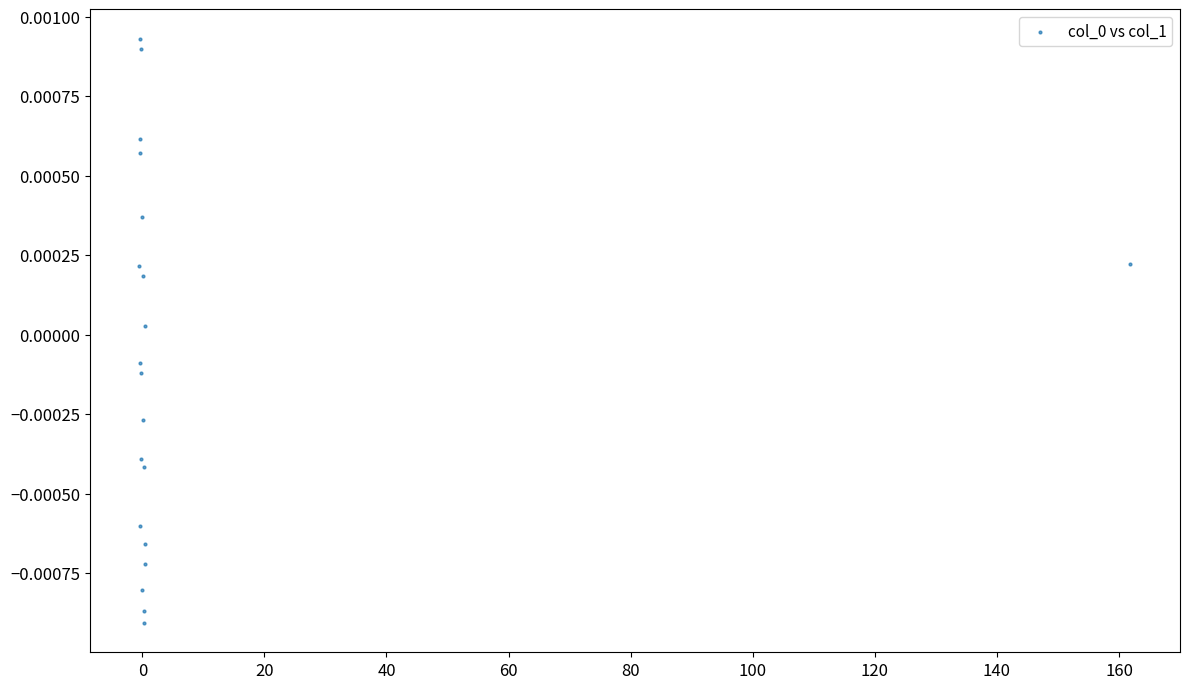

What is the range of X values (max minus min)?

162.4